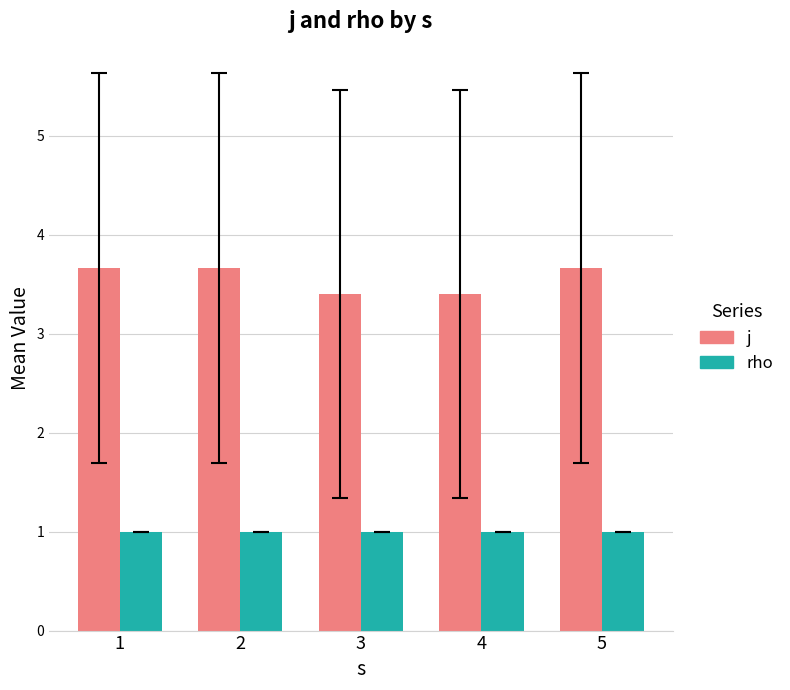

At how many categories does at least one series exceed 2?

5